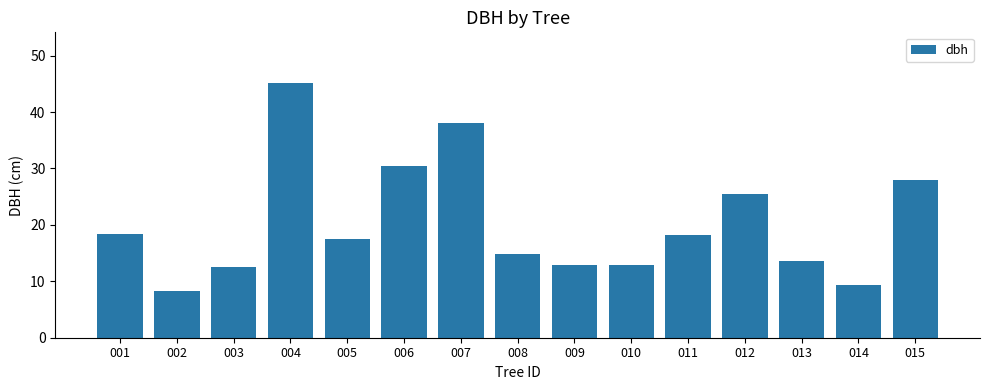

What is the maximum value shown in the chart?

45.1